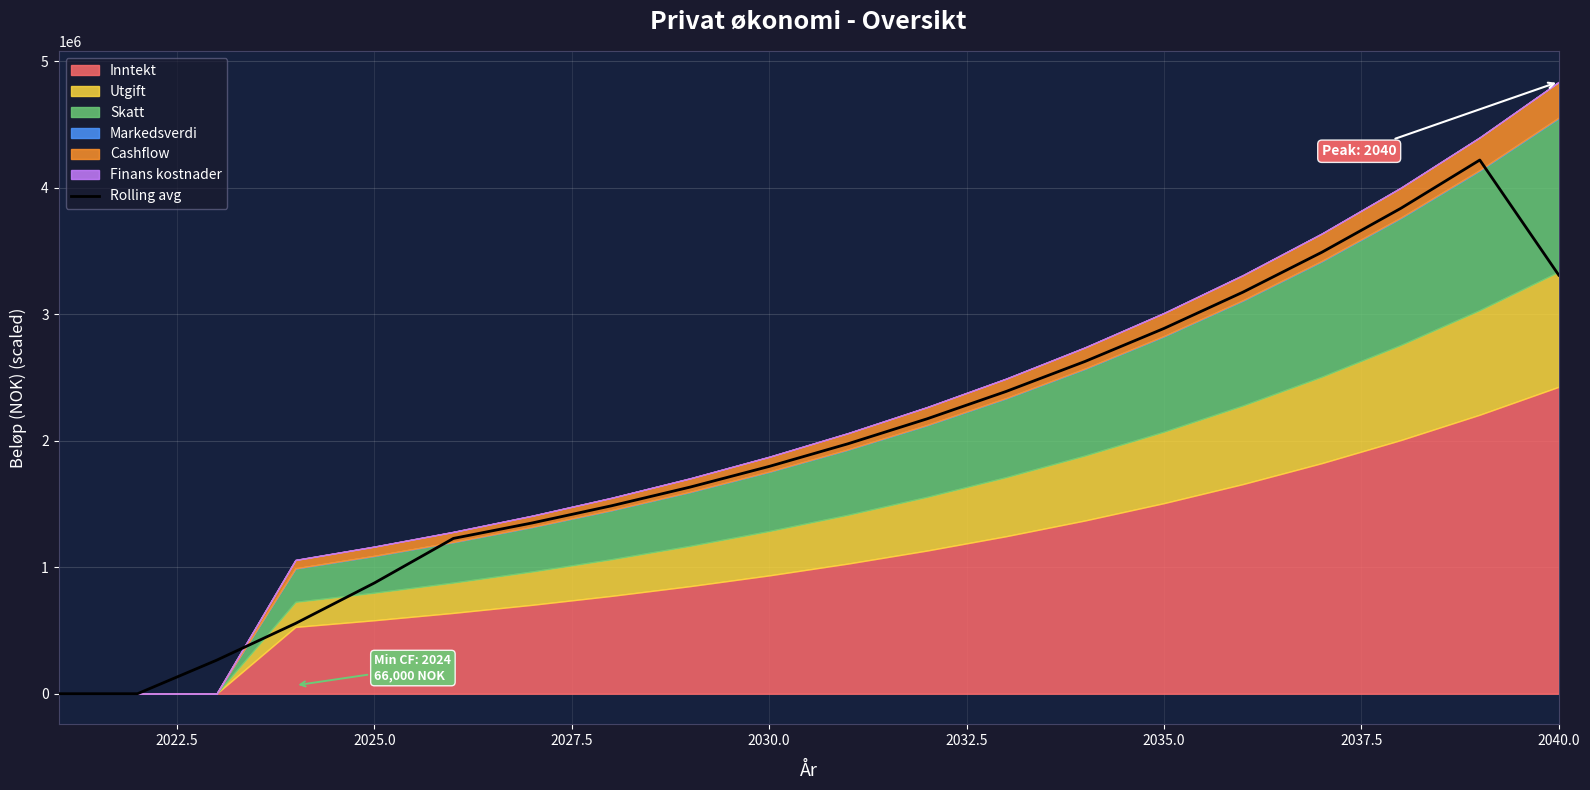

Reading left to right, what are all the values shown in this chart?

0.0	0.0	264502.6	555433.0	875433.8	1227411.9	1350062.4	1484977.5	1633383.9	1796630.4	1976025.8	2172922.8	2389071.8	2626398.3	2887195.2	3174071.6	3489634.8	3836753.6	4218583.5	3308964.6